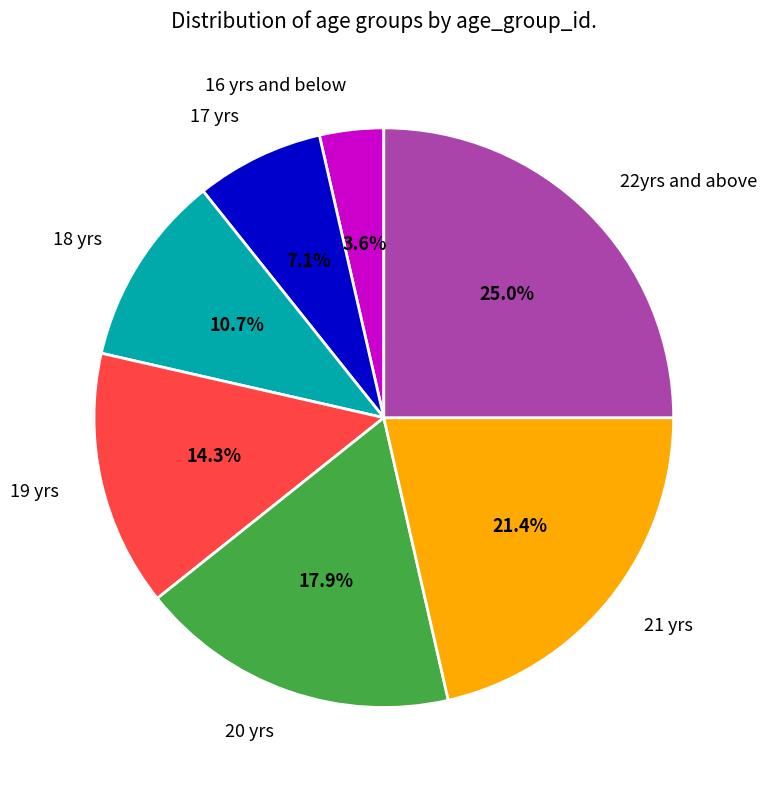

Rank the categories by value from highest to lowest.

22yrs and above, 21 yrs, 20 yrs, 19 yrs, 18 yrs, 17 yrs, 16 yrs and below